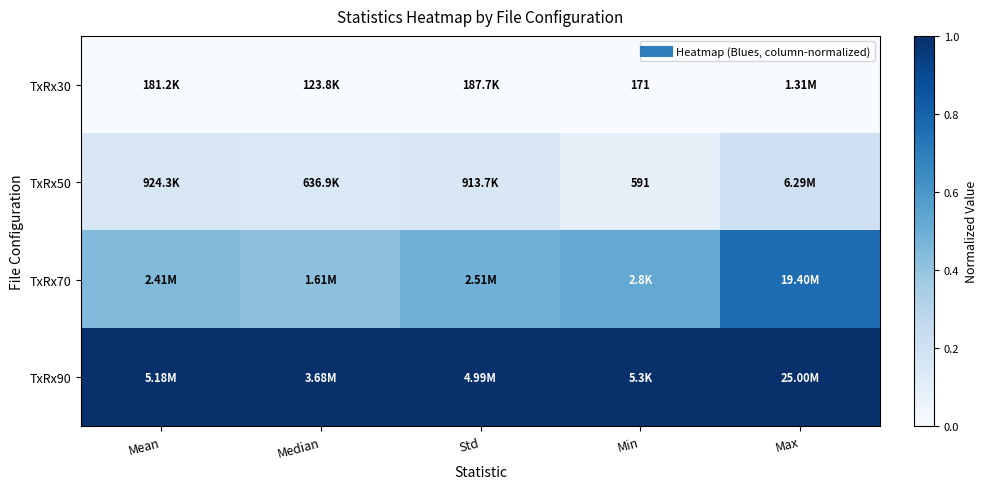

Which category has the highest value across all series?

Mean